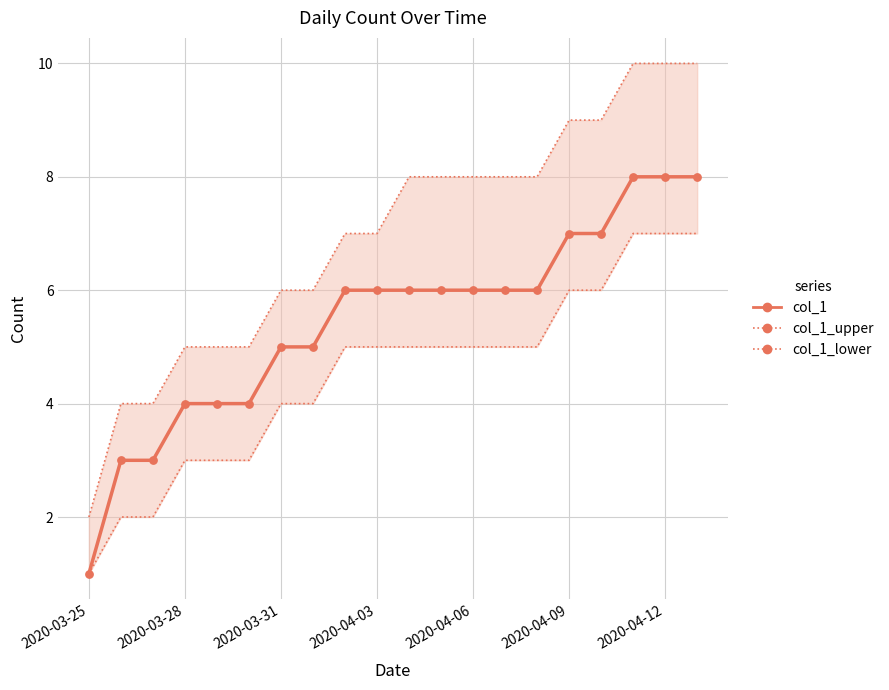

Which series contains the lowest Y value?

col_1